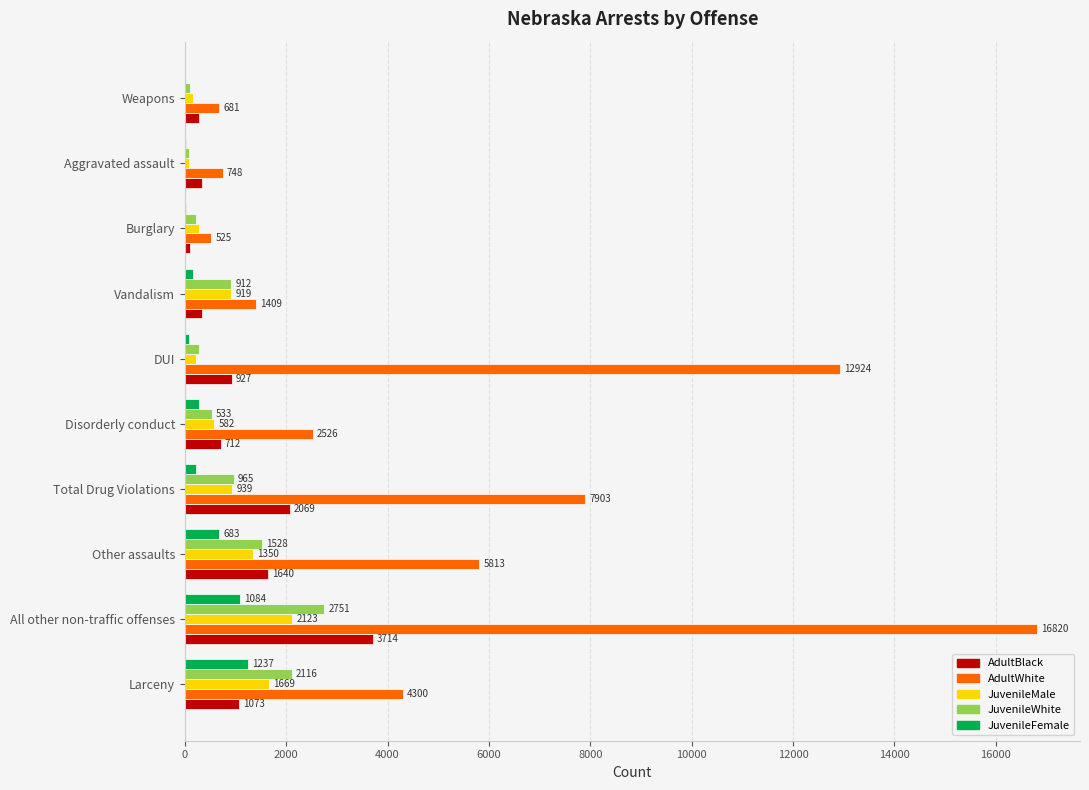

What is the sum of all JuvenileWhite values?

9493